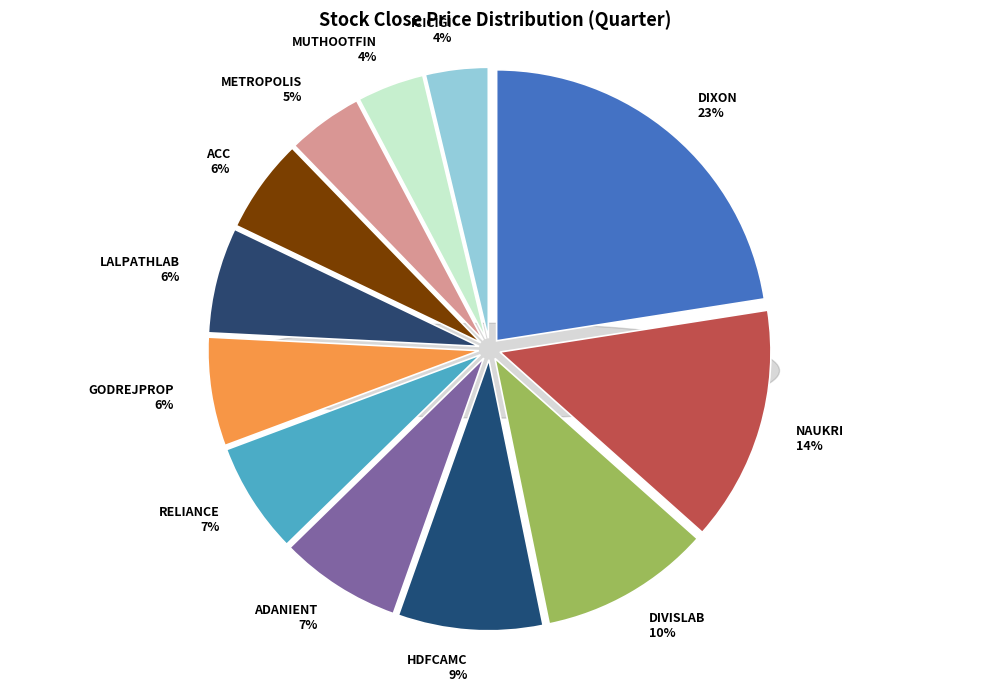

How many slices are in this pie chart?

12